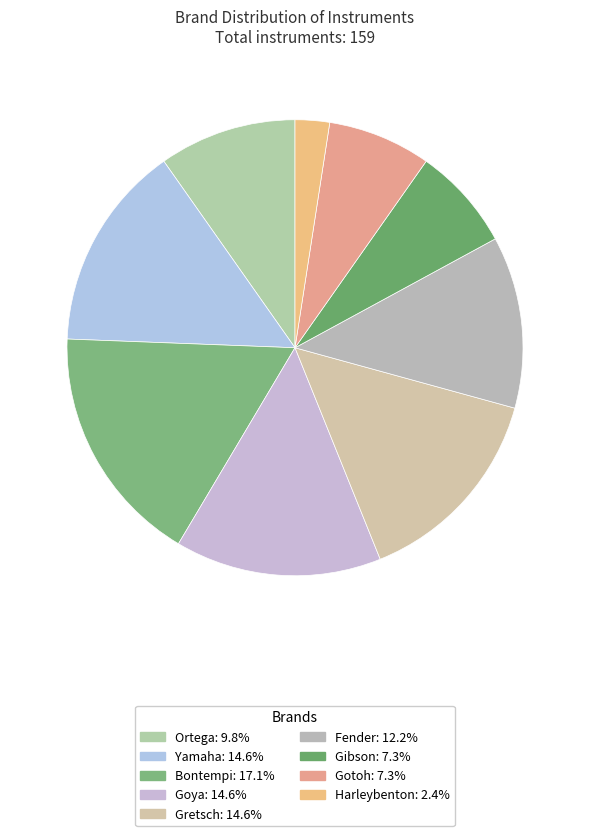

What percentage is the Gretsch slice, to the nearest percent?

15%